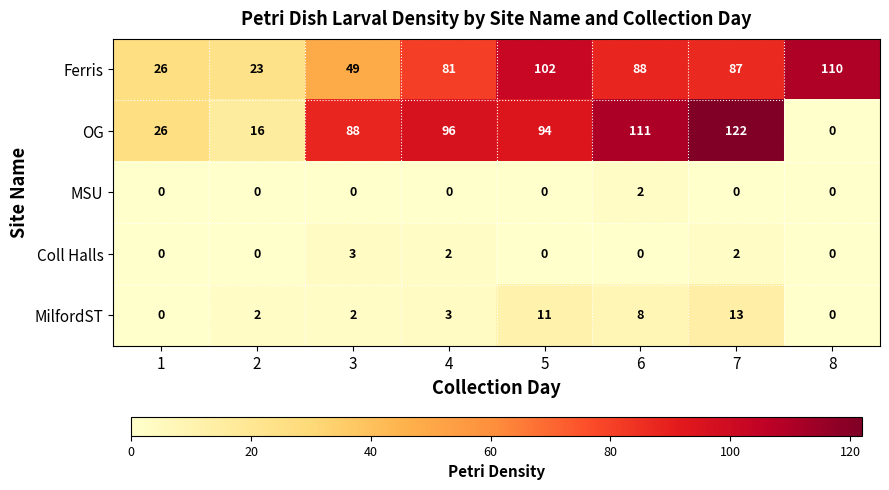

Rank the series by their maximum value, from highest to lowest.

OG, Ferris, MilfordST, Coll Halls, MSU